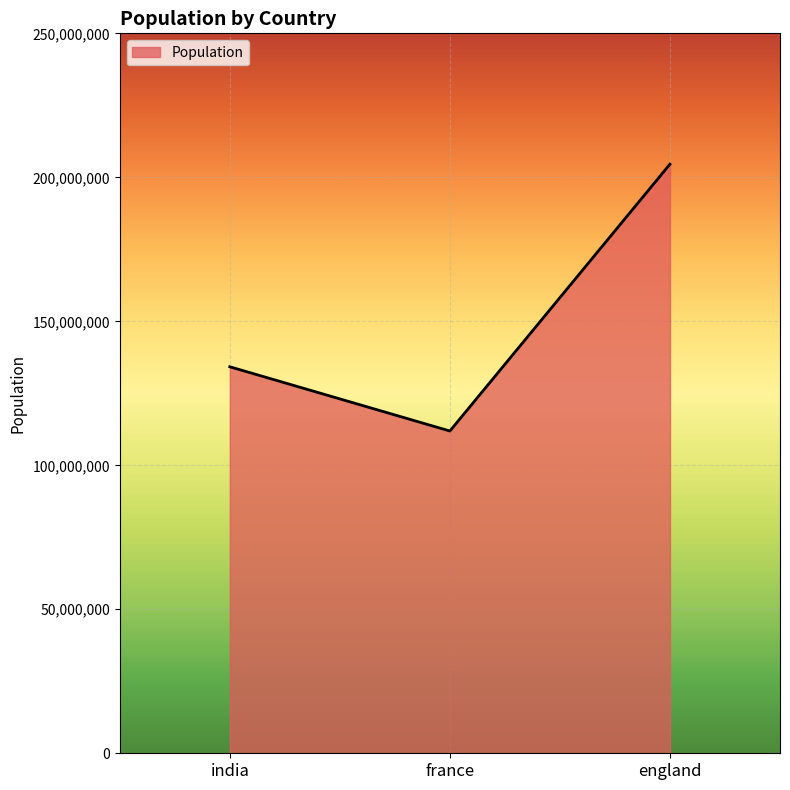

Rank the categories by value from lowest to highest.

france, india, england